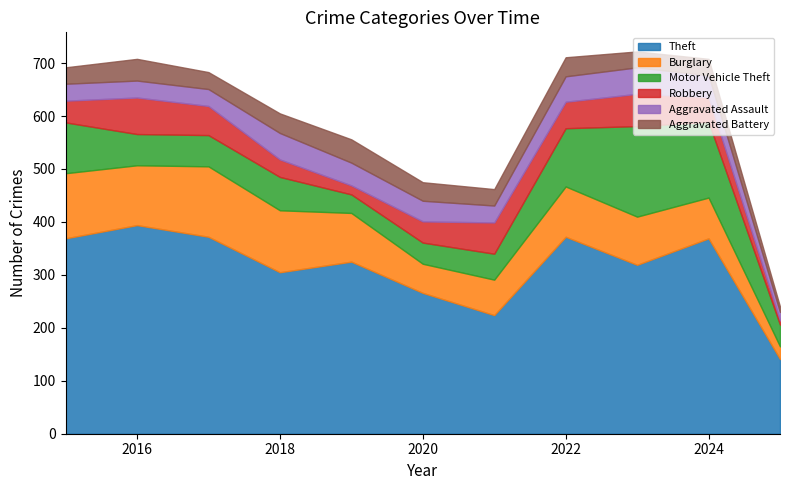

At which category does the chart reach its peak across all series?

2016